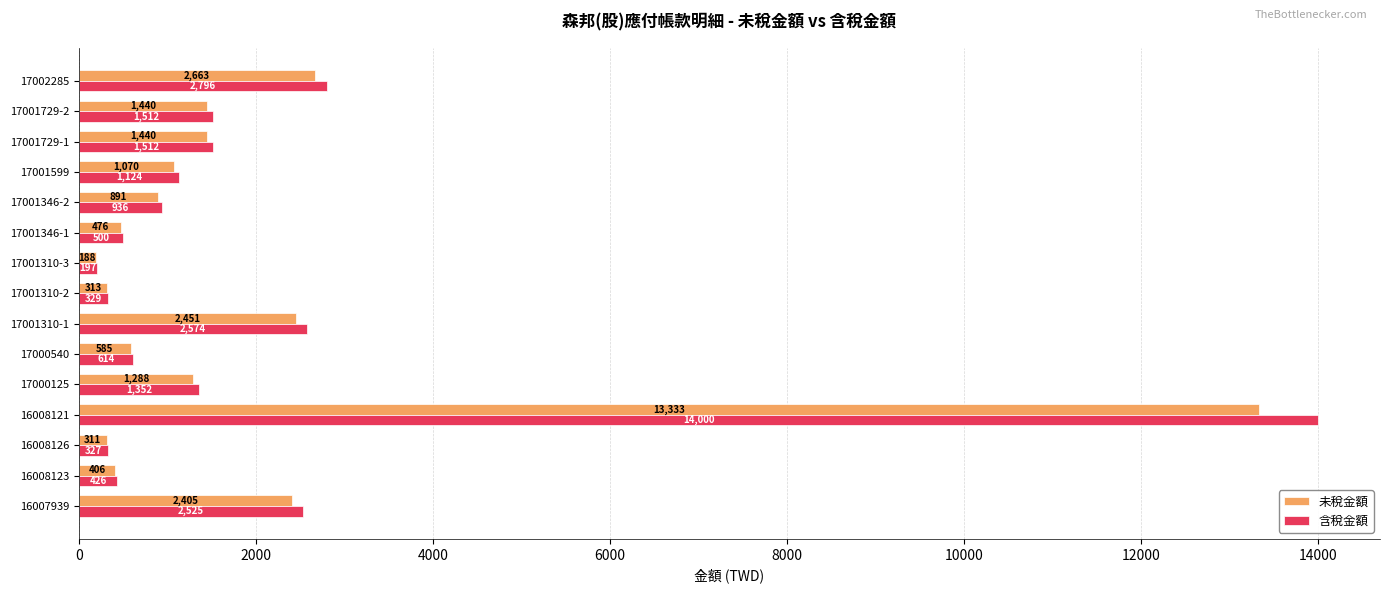

At which category does the chart reach its minimum across all series?

17001310-3